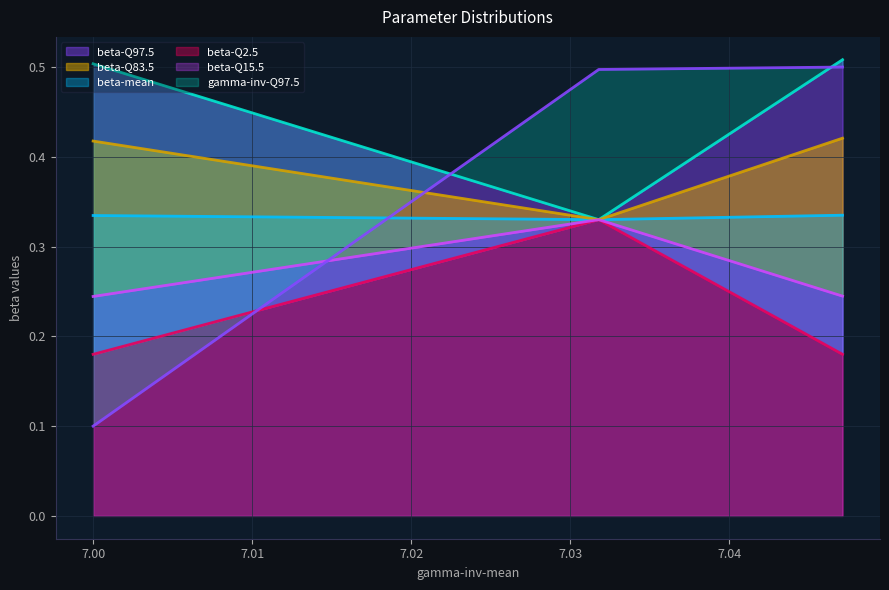

At which category is the sum across all series the highest?

7.047104856959494